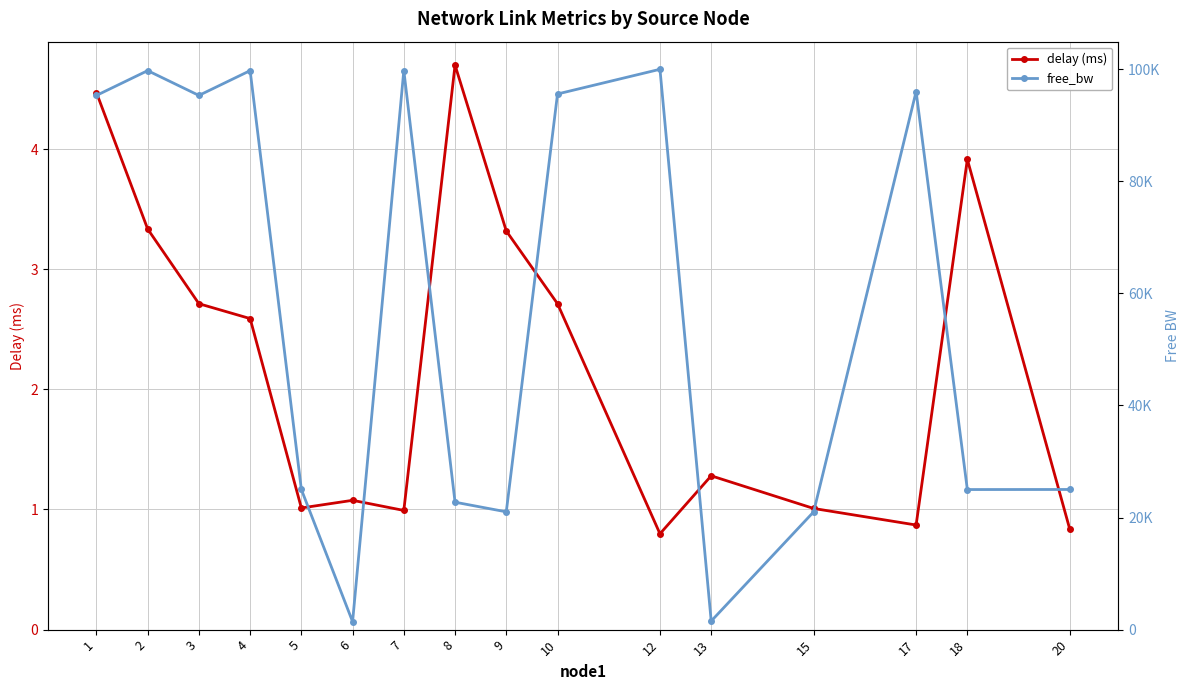

Which series has the largest range (max minus min)?

free_bw